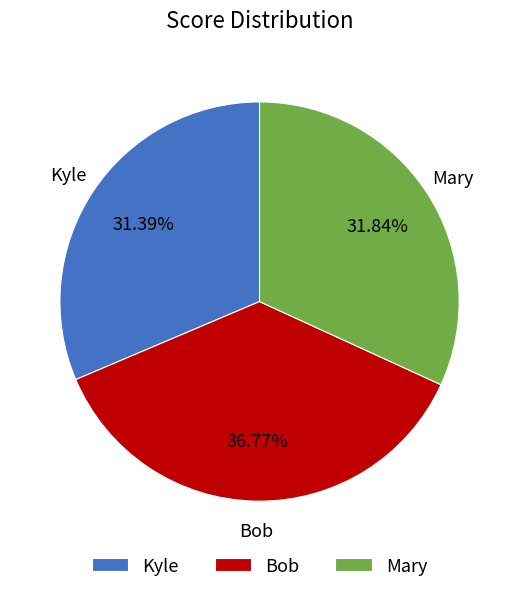

Approximately how many times larger is the value at Bob compared to Kyle?

1.2